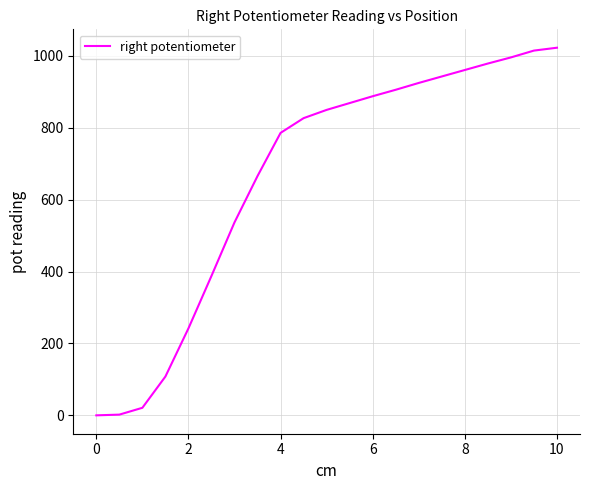

What is the greatest value displayed?

1023